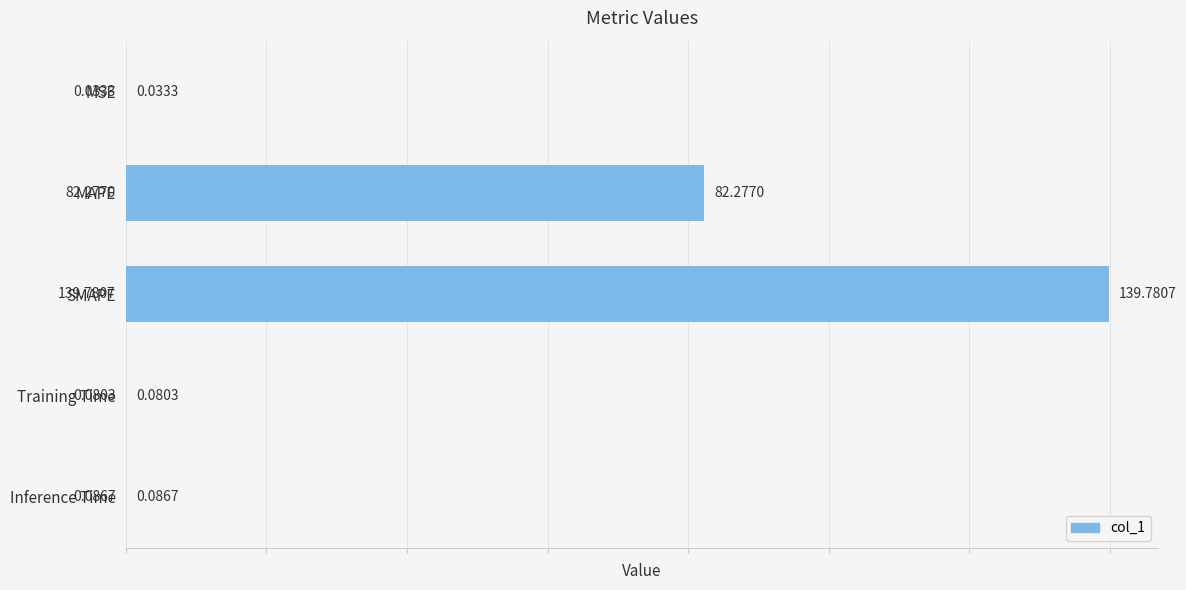

What is the change in value from MAPE to Training Time?

-82.2